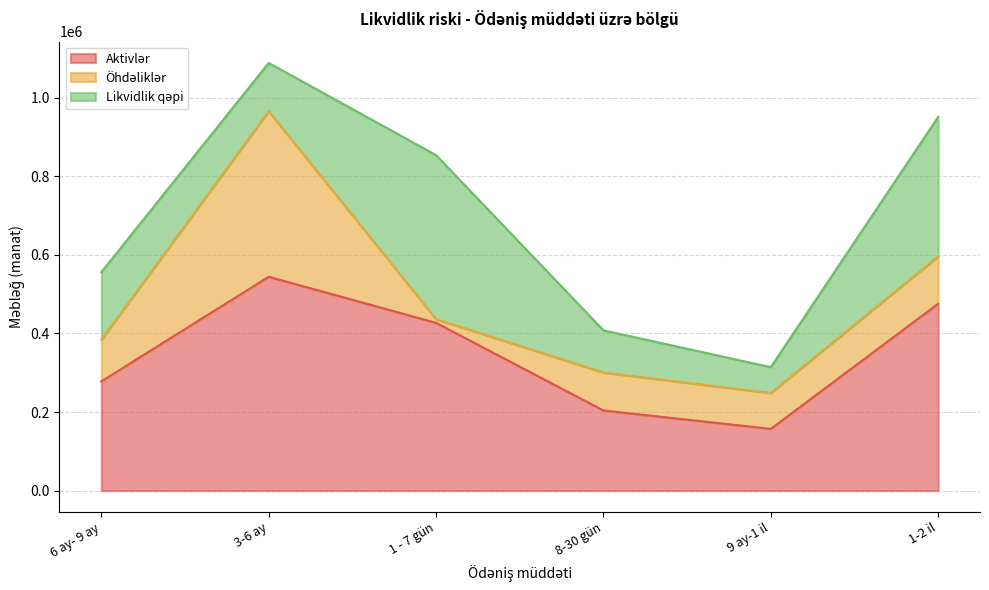

What is the label of the 5th point from the right?

3-6 ay